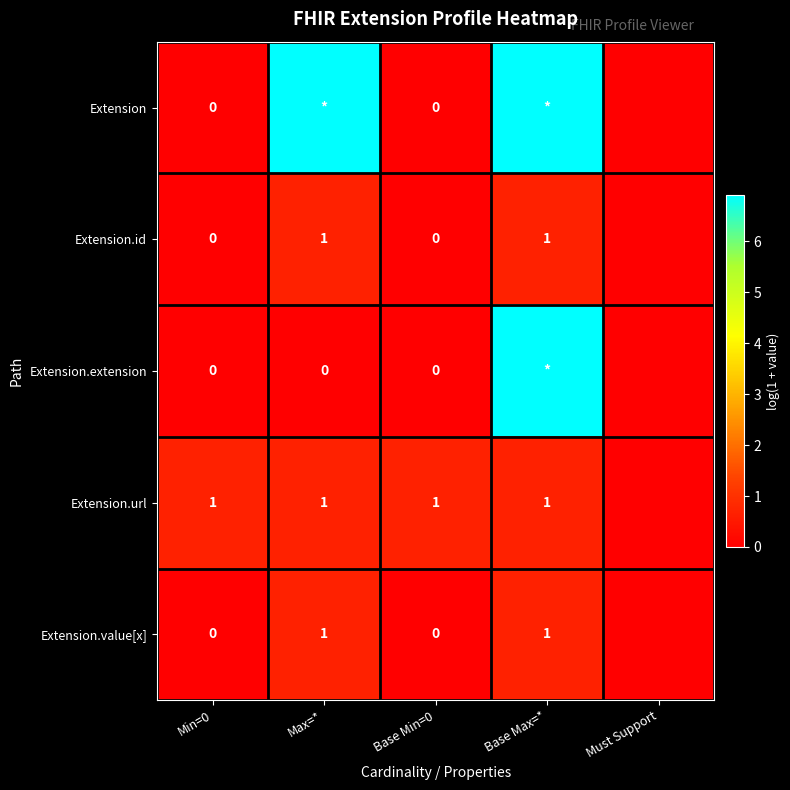

Is the value of Extension.url at Max=* greater than the value of Extension.id at Min=0?

Yes